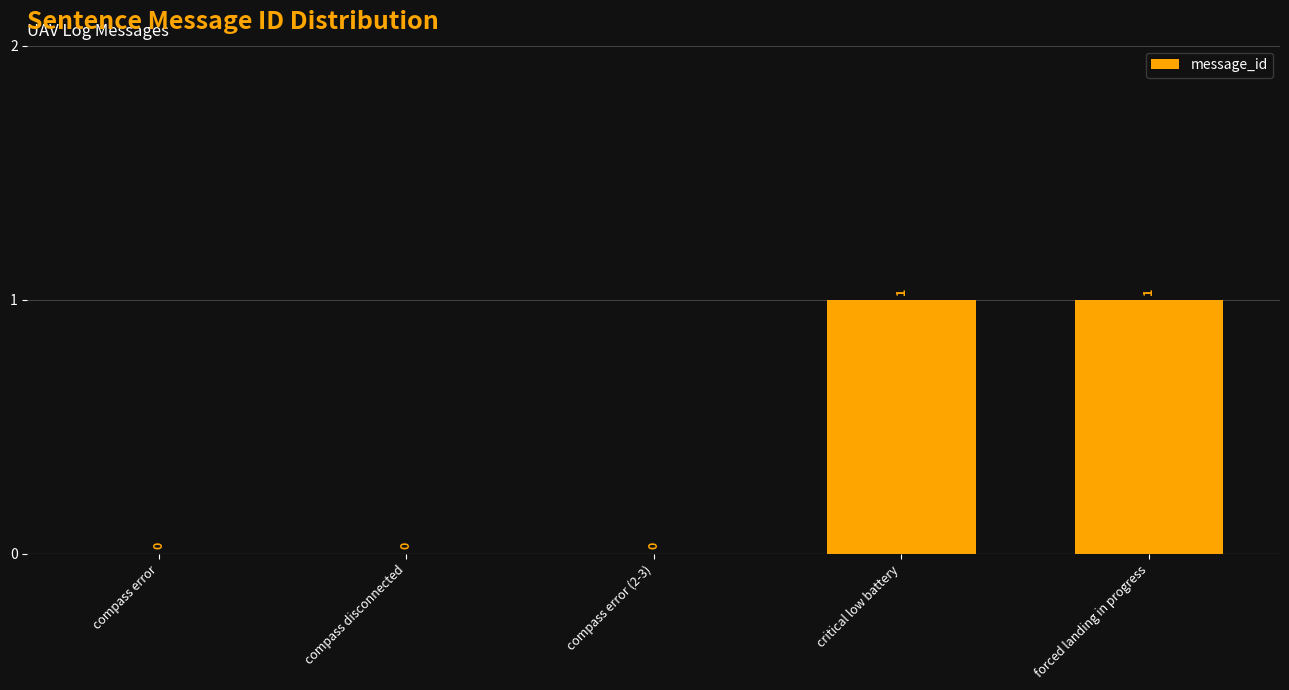

What is the change in value from compass error to forced landing in progress?

+1